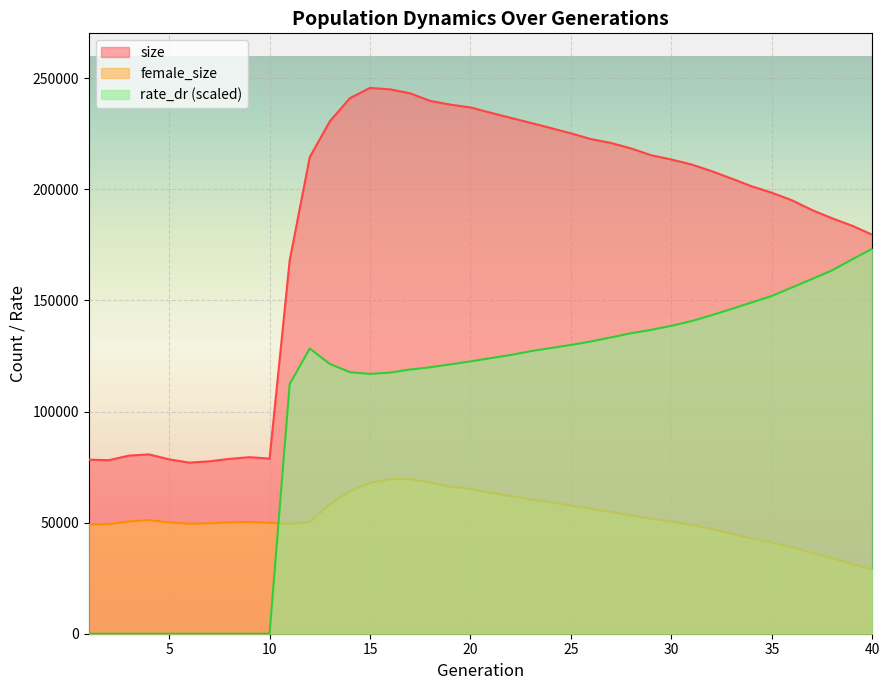

What is the value of the rate_dr point at the 22nd from the left?

125464.4